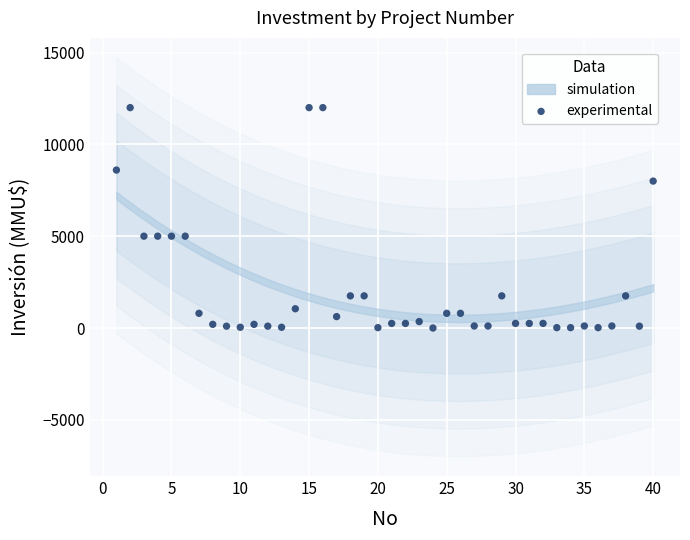

What is the range of Y values (max minus min)?

12000